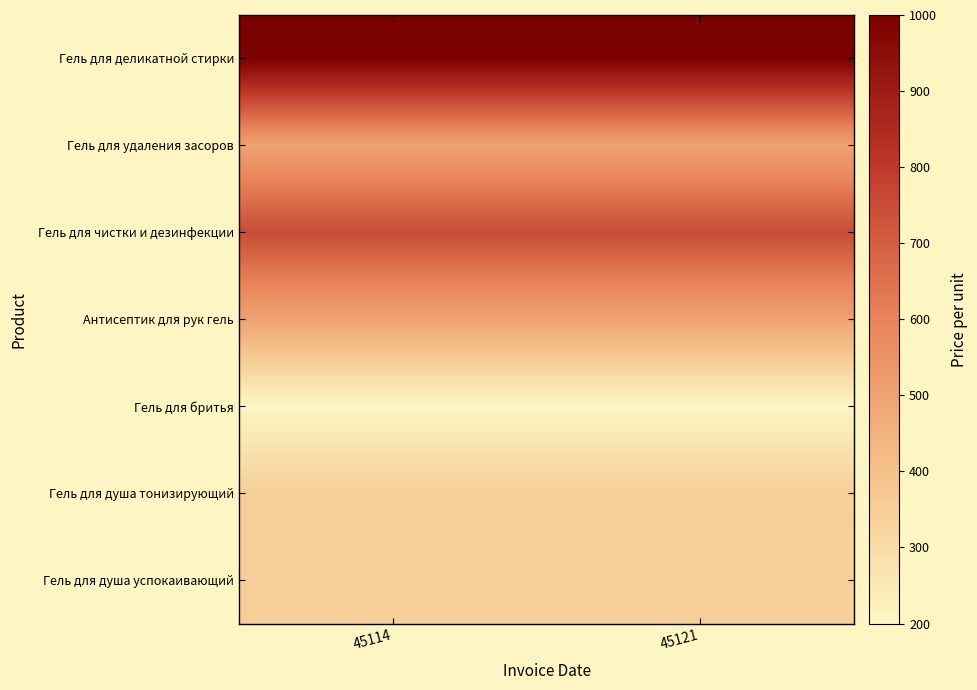

How many data points does each series have?

2